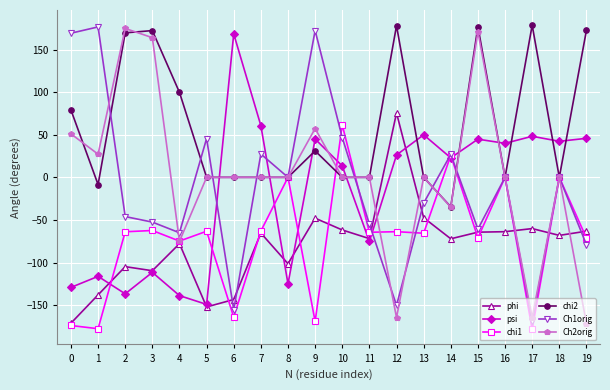

Between 5 and 14, which series saw the biggest shift?

psi